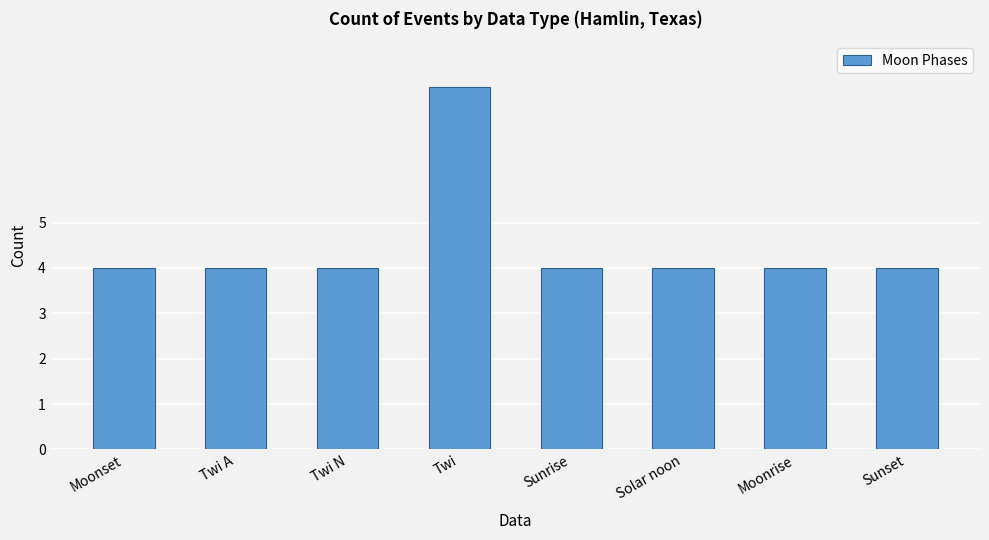

True or false: the data shows 6 at Twi A.

False